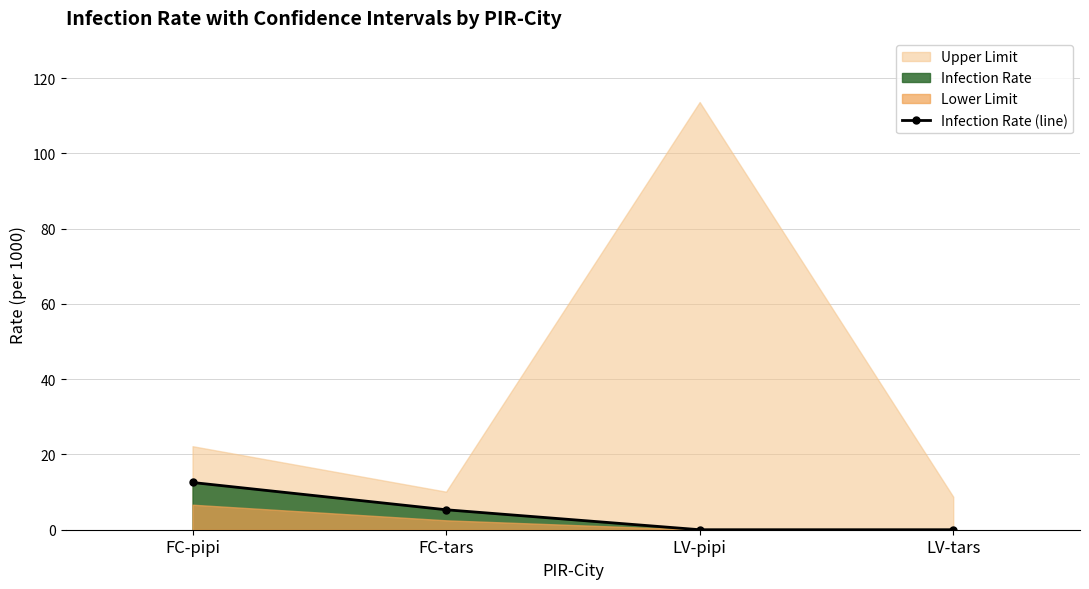

At which category does the chart reach its minimum across all series?

LV-pipi